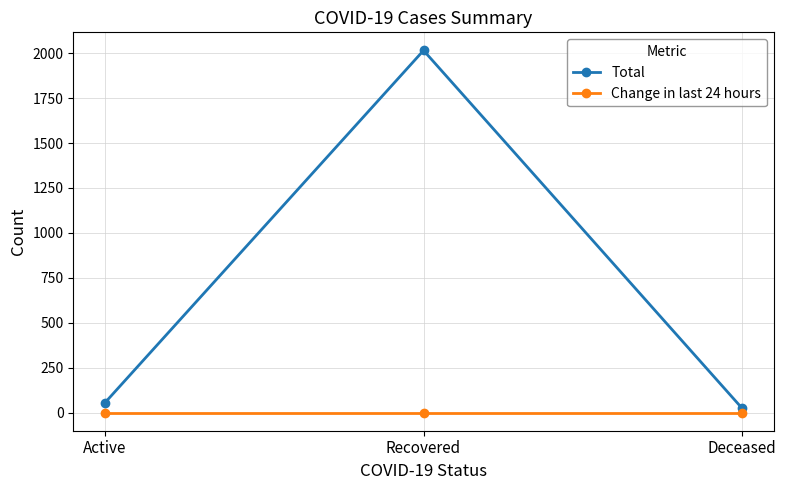

What is the label of the 2nd point from the left?

Recovered